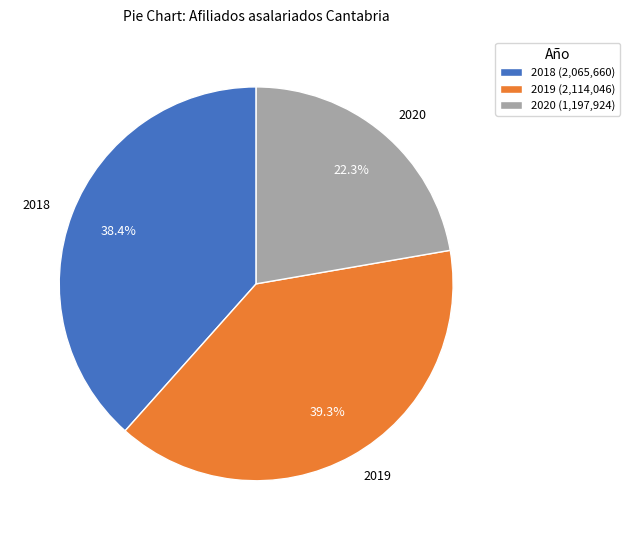

Approximately how many times larger is the value at 2019 compared to 2018?

1.0